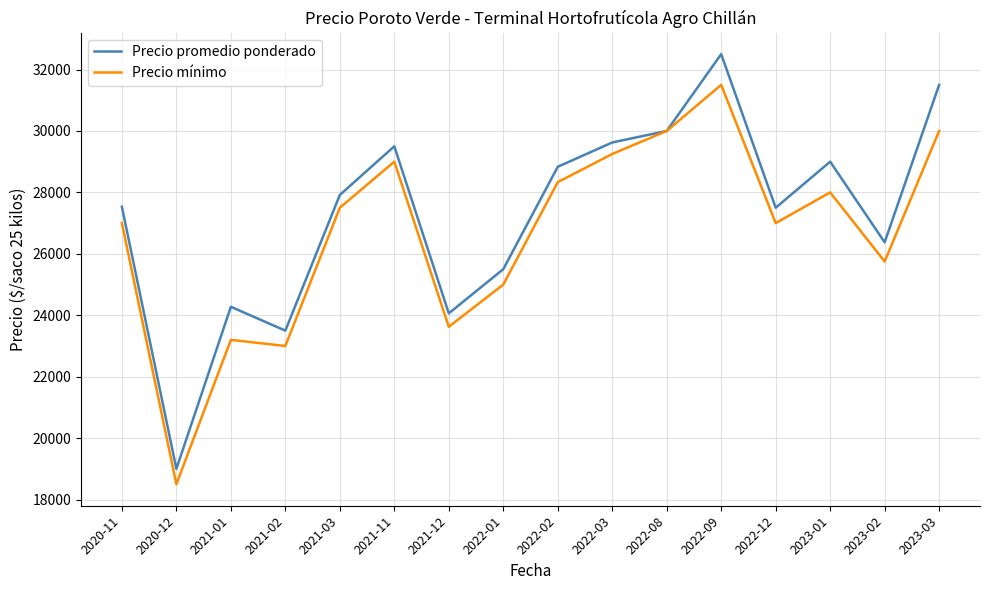

Where is the first local minimum for Precio promedio ponderado?

2020-12